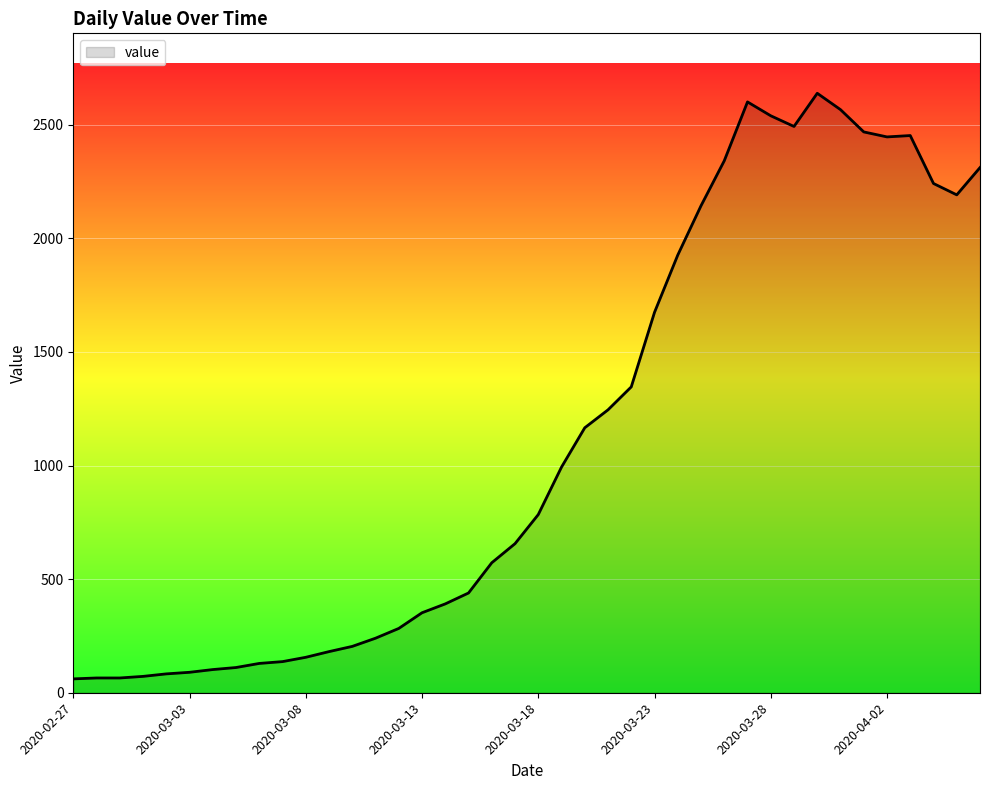

What is the smallest value displayed?

61